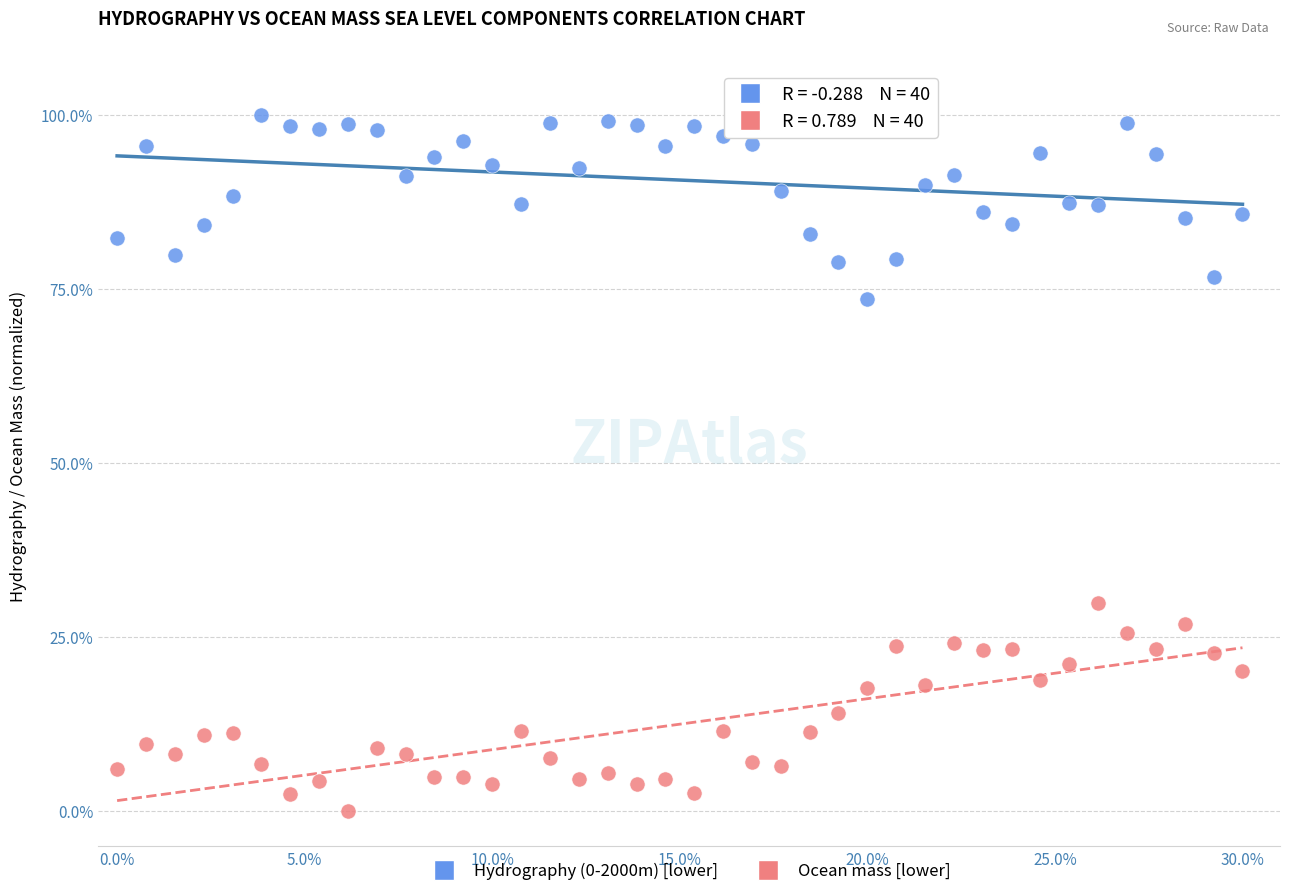

Which series reaches the minimum Y coordinate?

Ocean mass [lower]